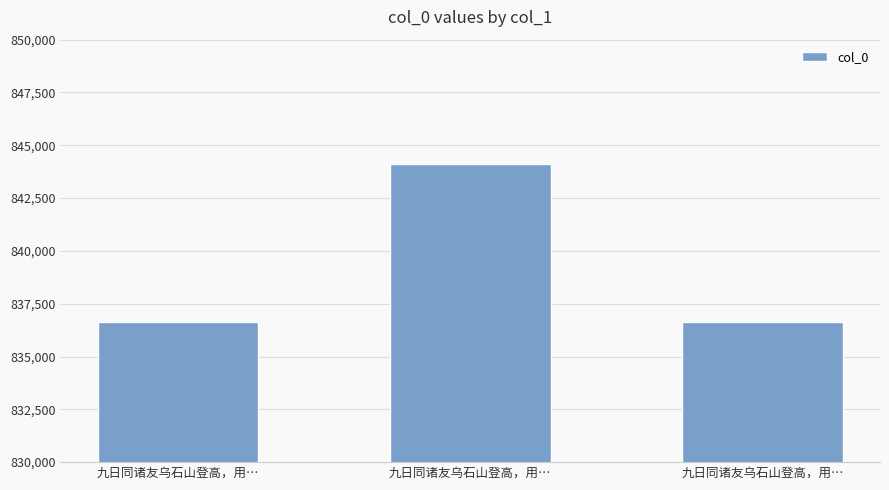

Which label corresponds to the largest value in the chart?

九日同诸友乌石山登高，用…